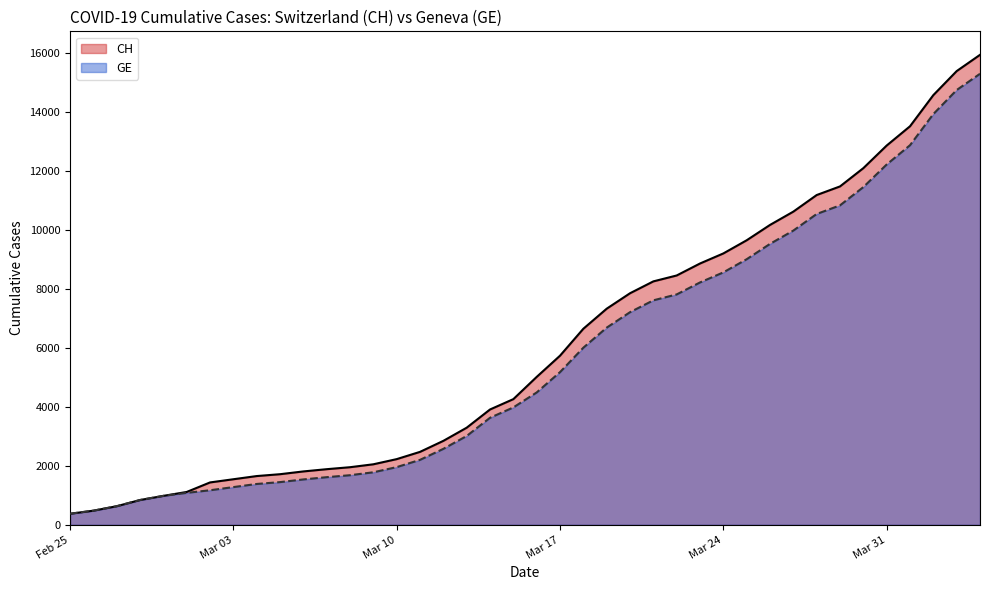

What is the maximum value shown in the chart?

15926